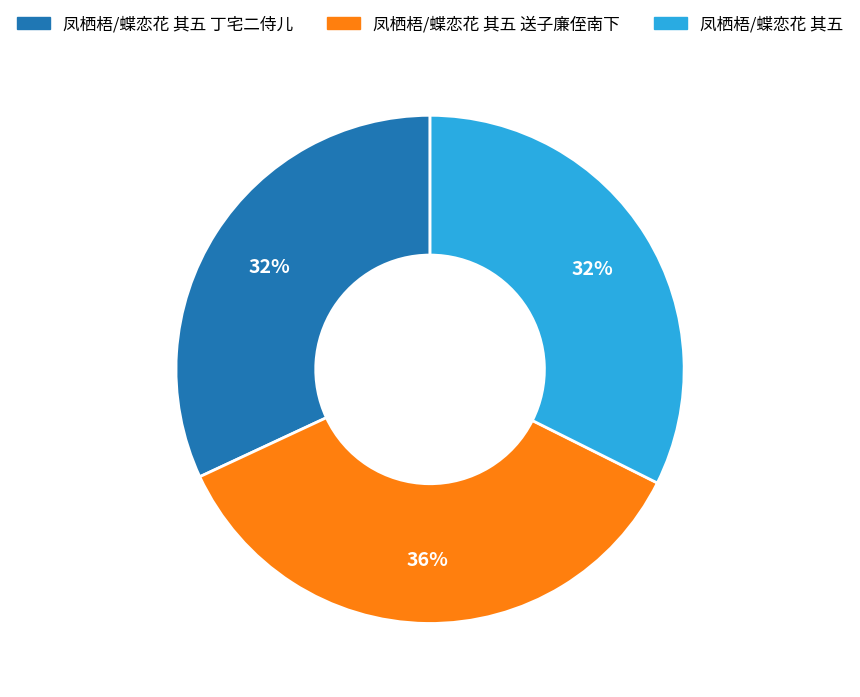

To the nearest percent, what is the average slice percentage?

33%